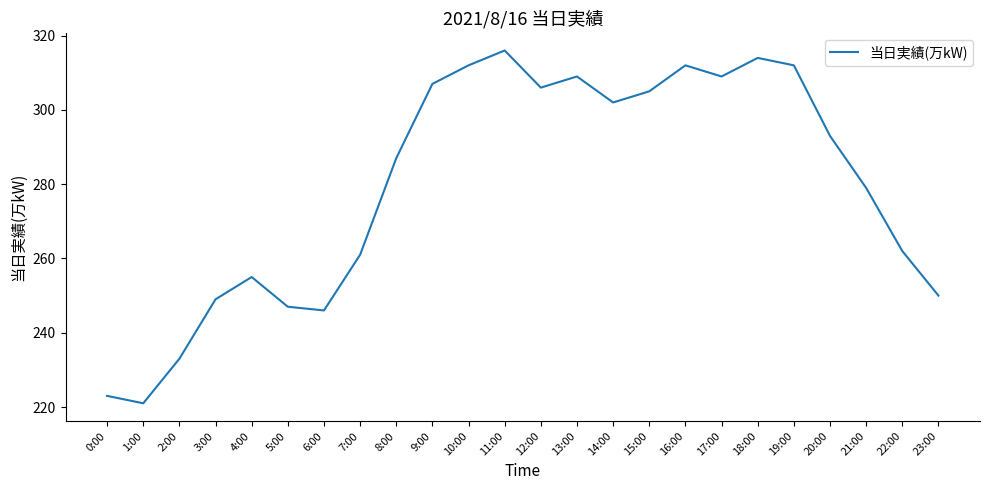

What is the difference between the values at 7:00 and 20:00?

32